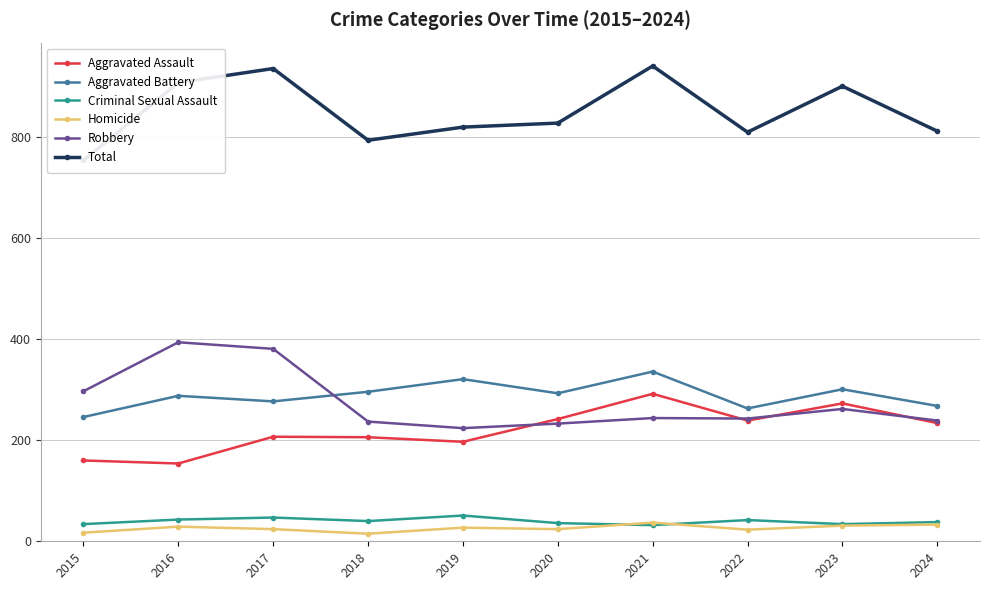

What is the difference between the maximum and second lowest values in the Aggravated Assault series?

132